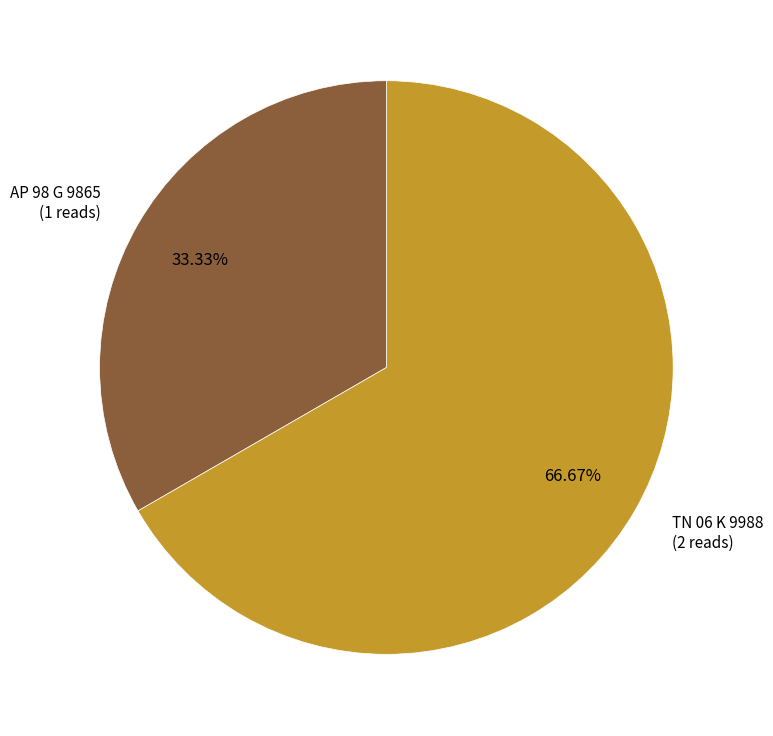

Does any single category account for the majority?

Yes